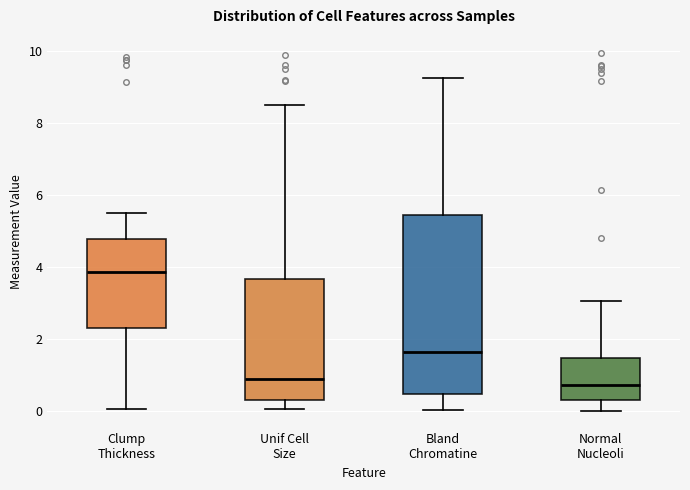

Reading left to right, transcribe this box plot: for each box, give where its median line is, the range the box spans, and where its two whiskers end, as read against the y-axis. The values are not printed on the chart, so give them approximately, as read against the axis.

Clump Thickness: median 3.8, box 2.4 to 4.8, whiskers 0.0 to 5.6
Unif Cell Size: median 0.8, box 0.2 to 3.6, whiskers 0.0 to 8.4
Bland Chromatine: median 1.6, box 0.4 to 5.4, whiskers 0.0 to 9.2
Normal Nucleoli: median 0.8, box 0.4 to 1.4, whiskers 0.0 to 3.0